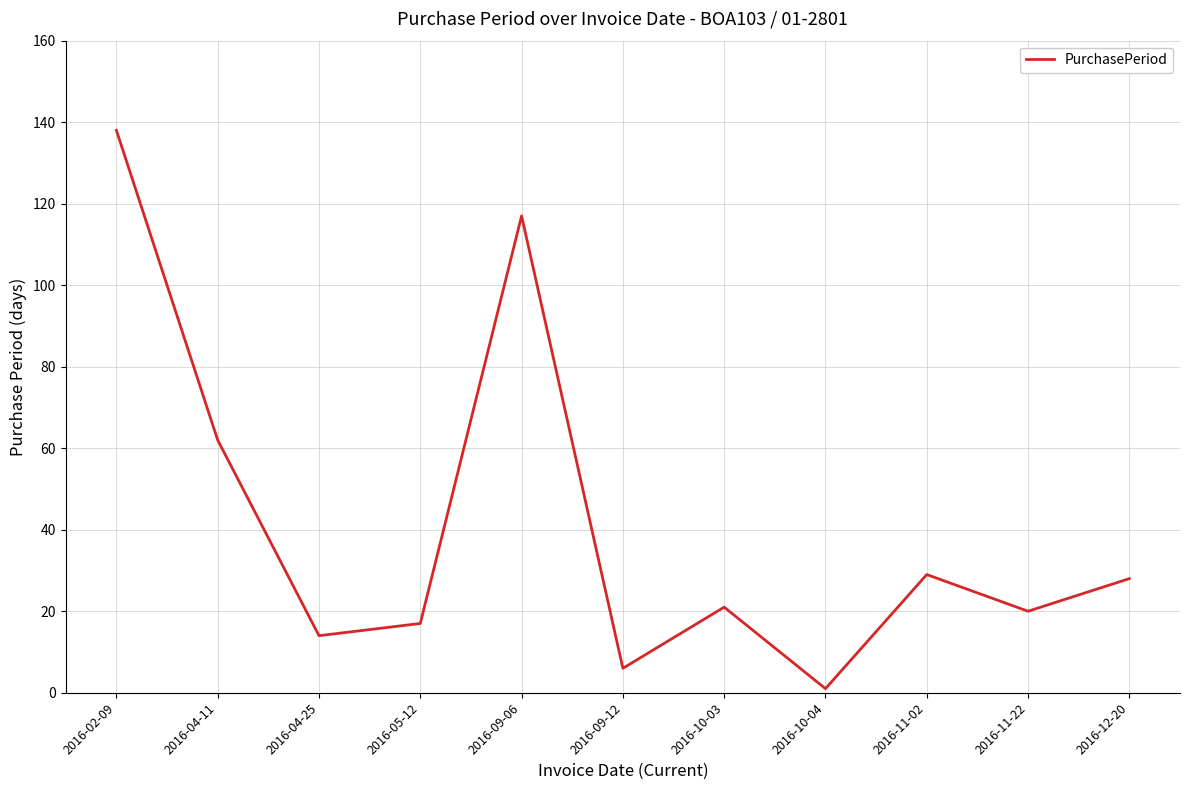

Reading left to right, what are all the values shown in this chart?

2016-02-09=138	2016-04-11=62	2016-04-25=14	2016-05-12=17	2016-09-06=117	2016-09-12=6	2016-10-03=21	2016-10-04=1	2016-11-02=29	2016-11-22=20	2016-12-20=28